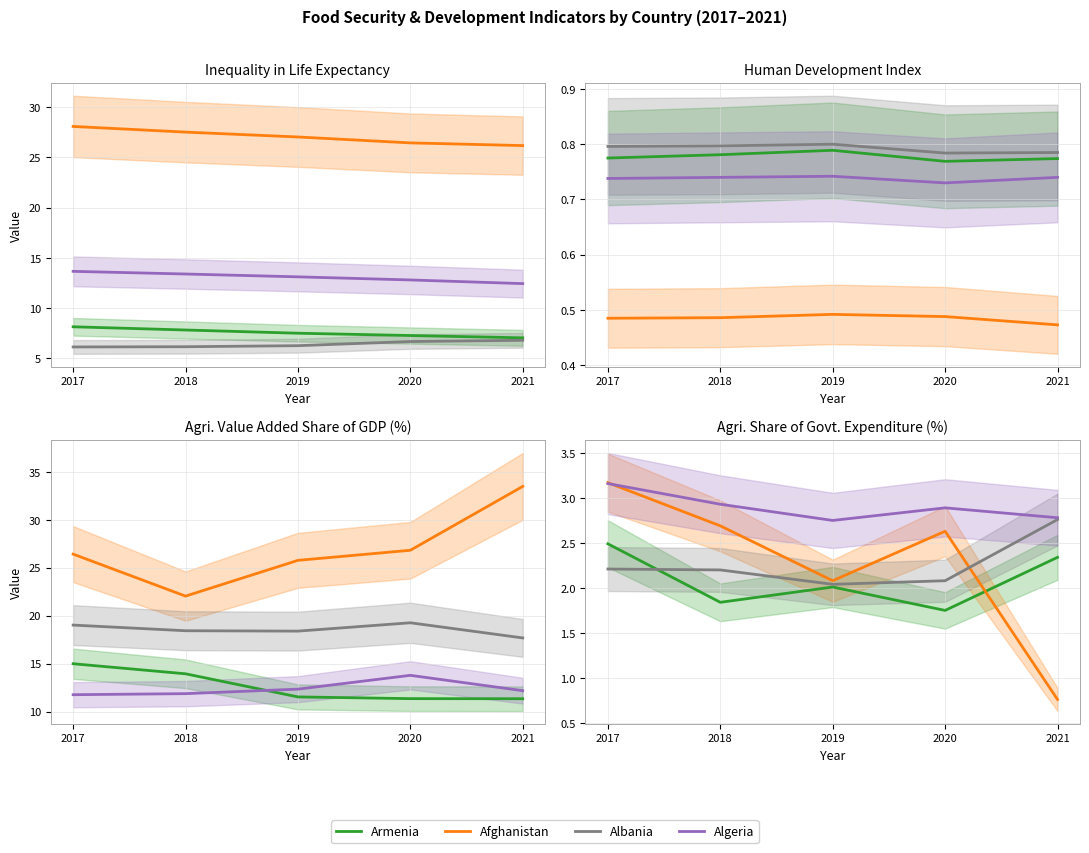

What is the value of the Afghanistan point at the 1st from the left?

3.2